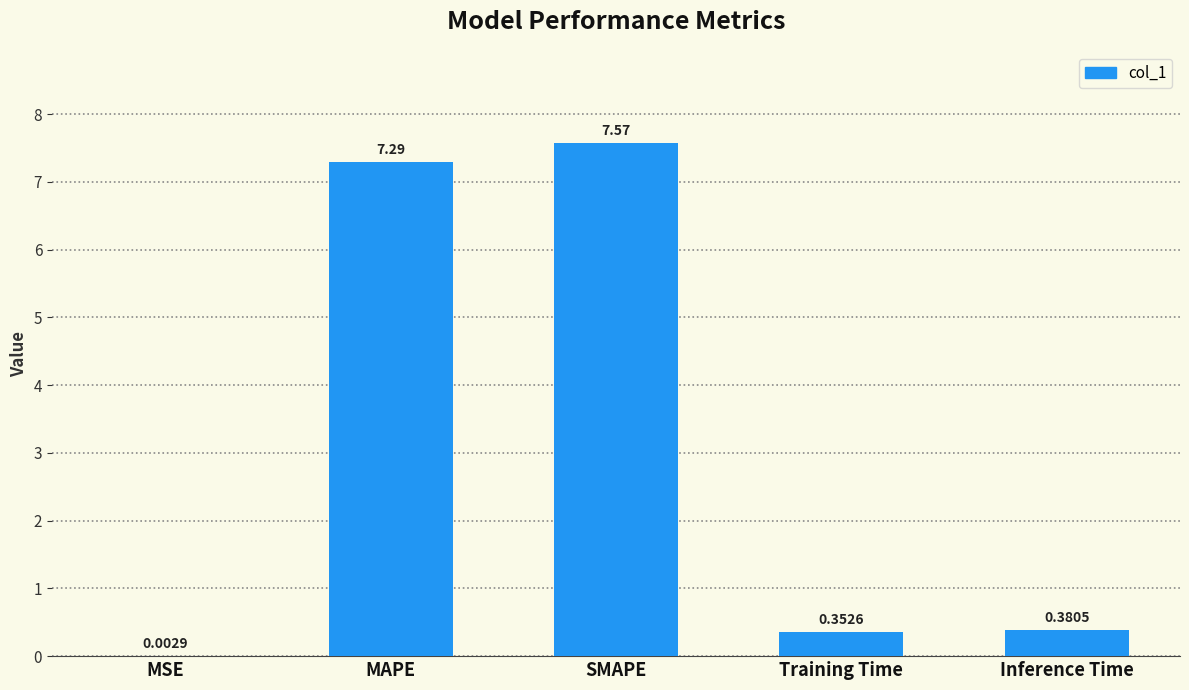

Which label corresponds to the largest value in the chart?

SMAPE